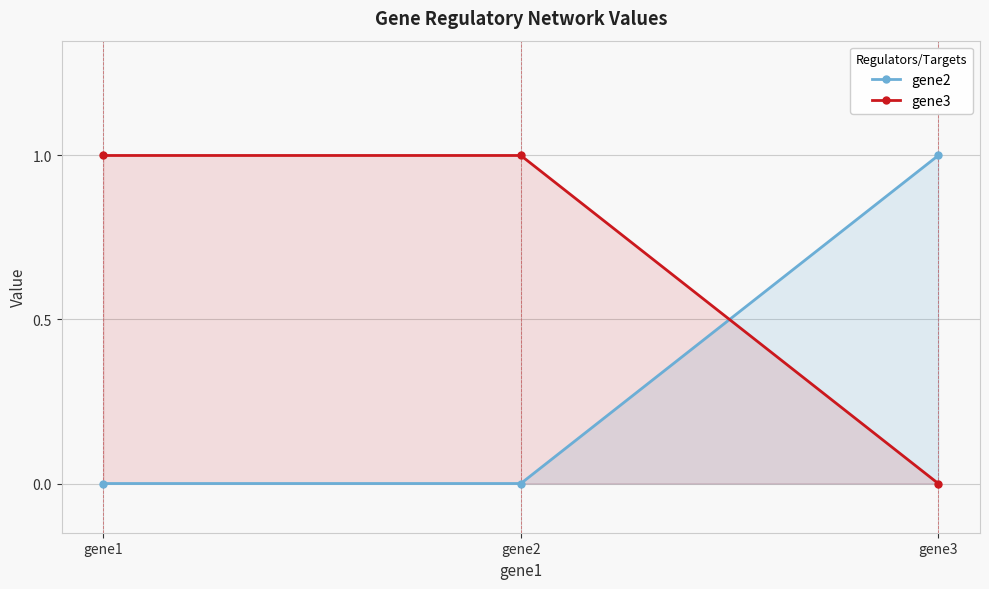

What is the difference between the maximum and minimum values in the gene2 series?

1